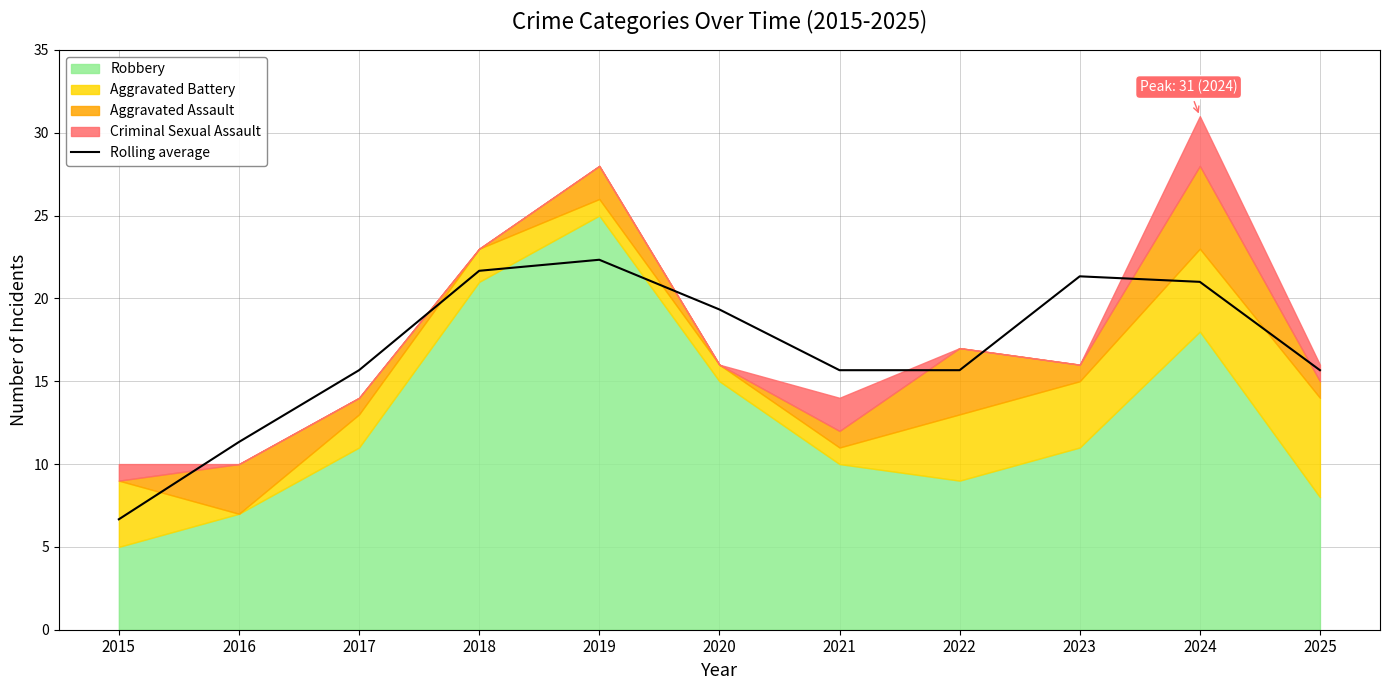

Reading left to right, list all the values displayed in this chart.

6.7	11.3	15.7	21.7	22.3	19.3	15.7	15.7	21.3	21.0	15.7